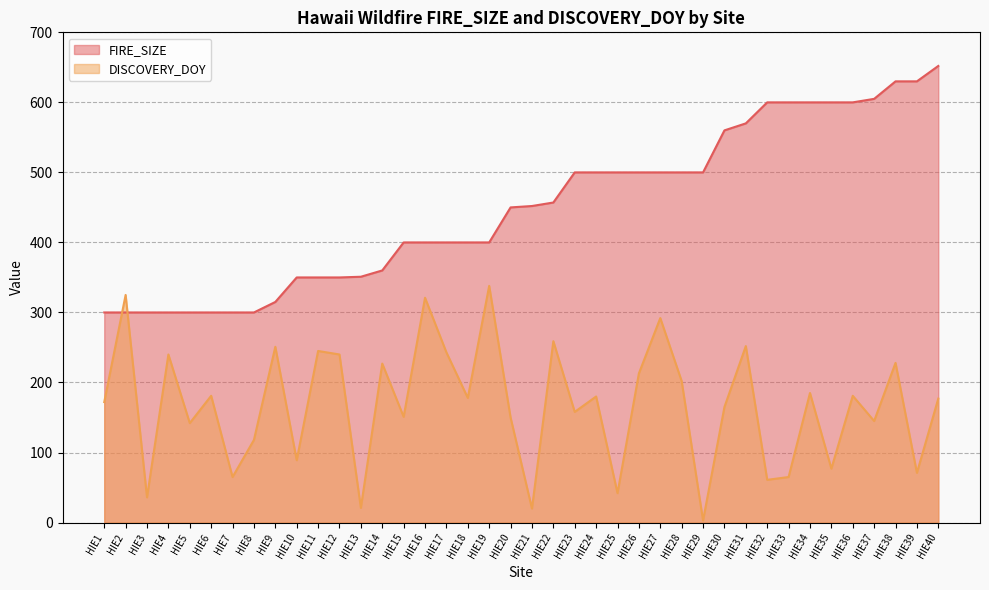

How many lines are shown in the chart?

2